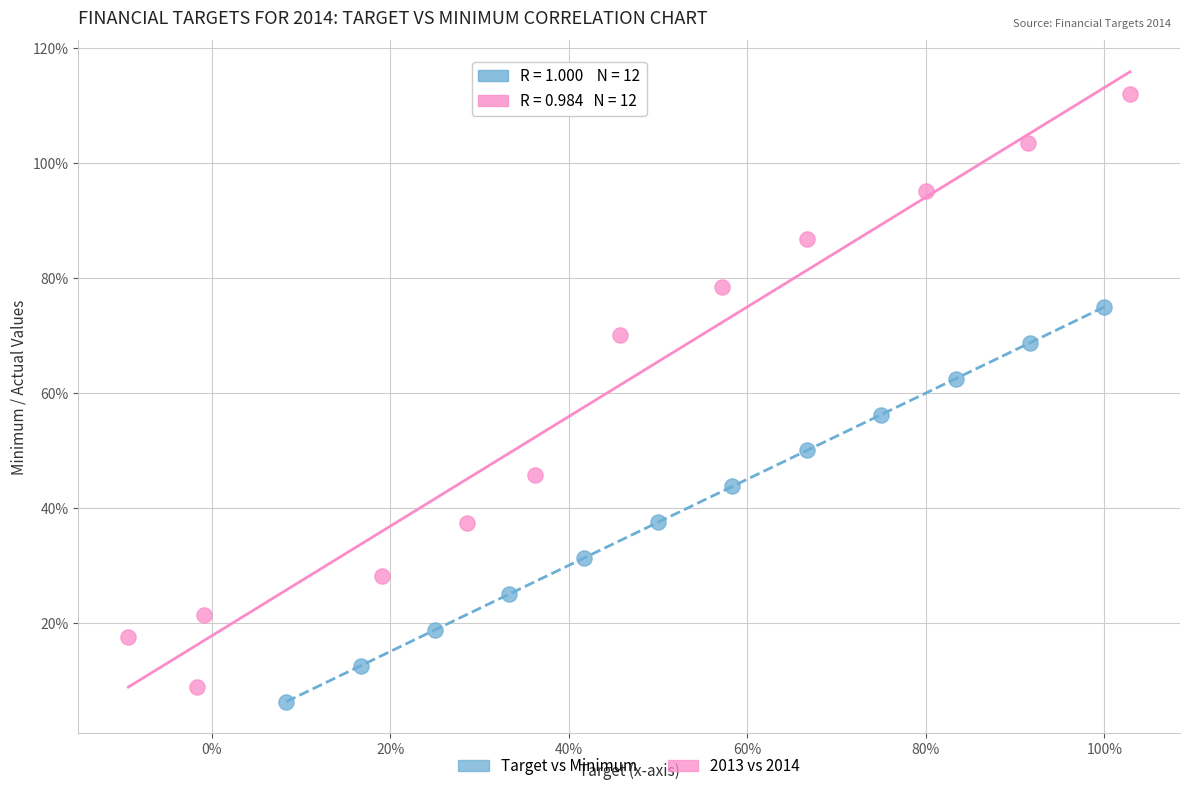

What are all the series names shown in the legend?

Target vs Minimum, 2013 vs 2014